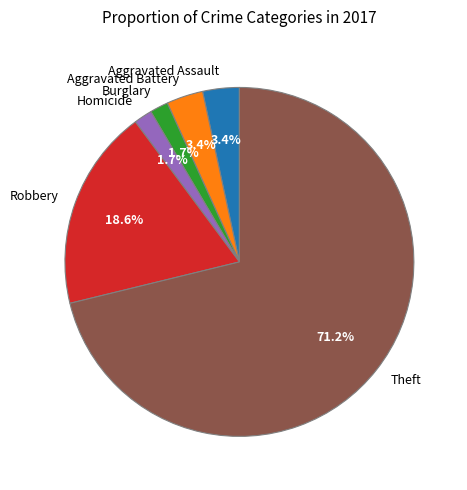

What is the majority slice?

Theft